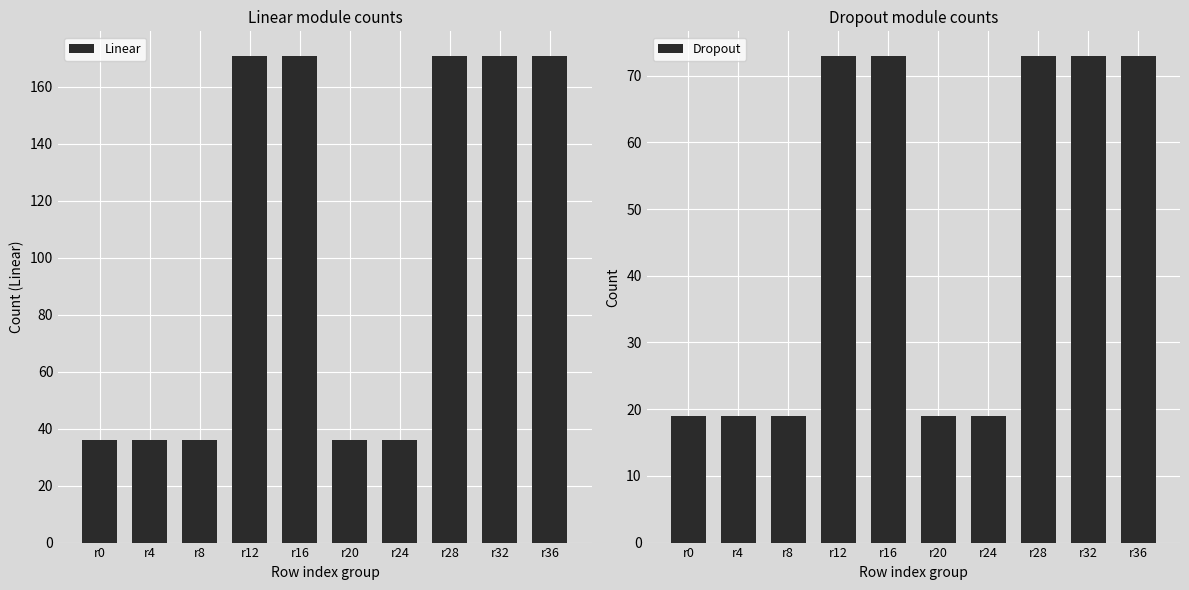

What is the highest value of the Linear series?

171